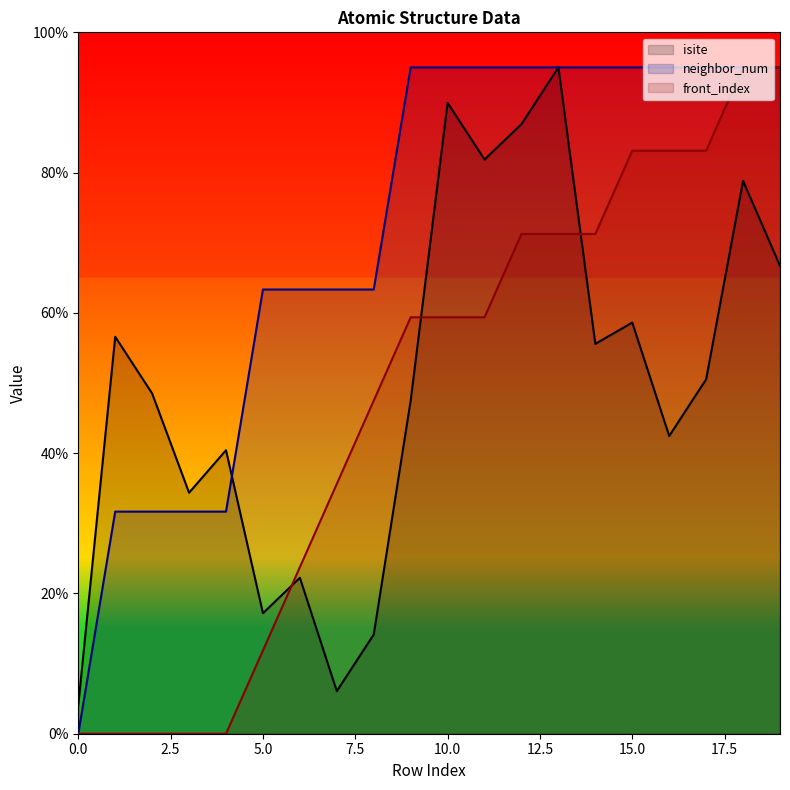

True or false: front_index and neighbor_num cross at least once.

False